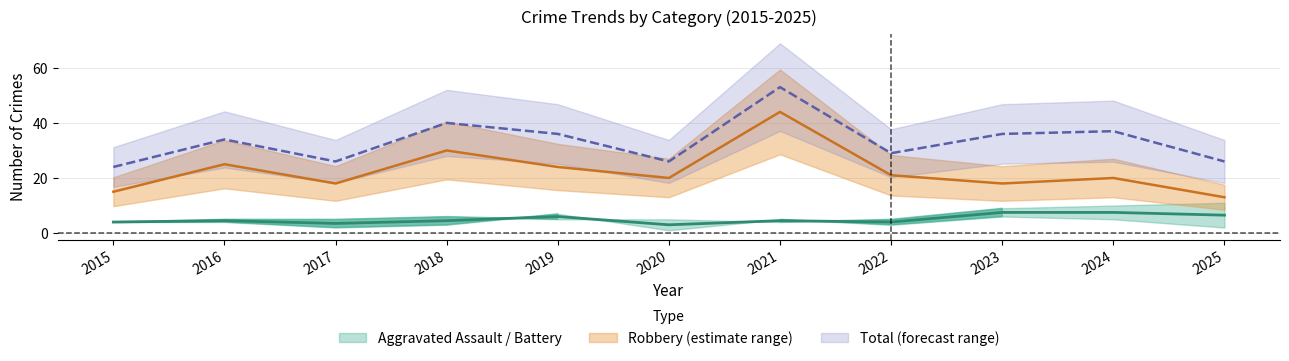

True or false: Total has a value of 36 at 2023.

True